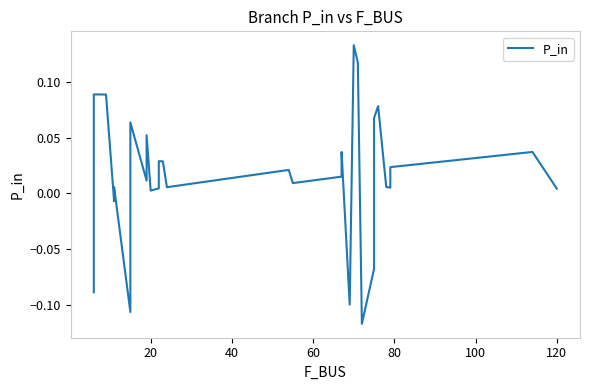

Count the number of categories in the chart.

33